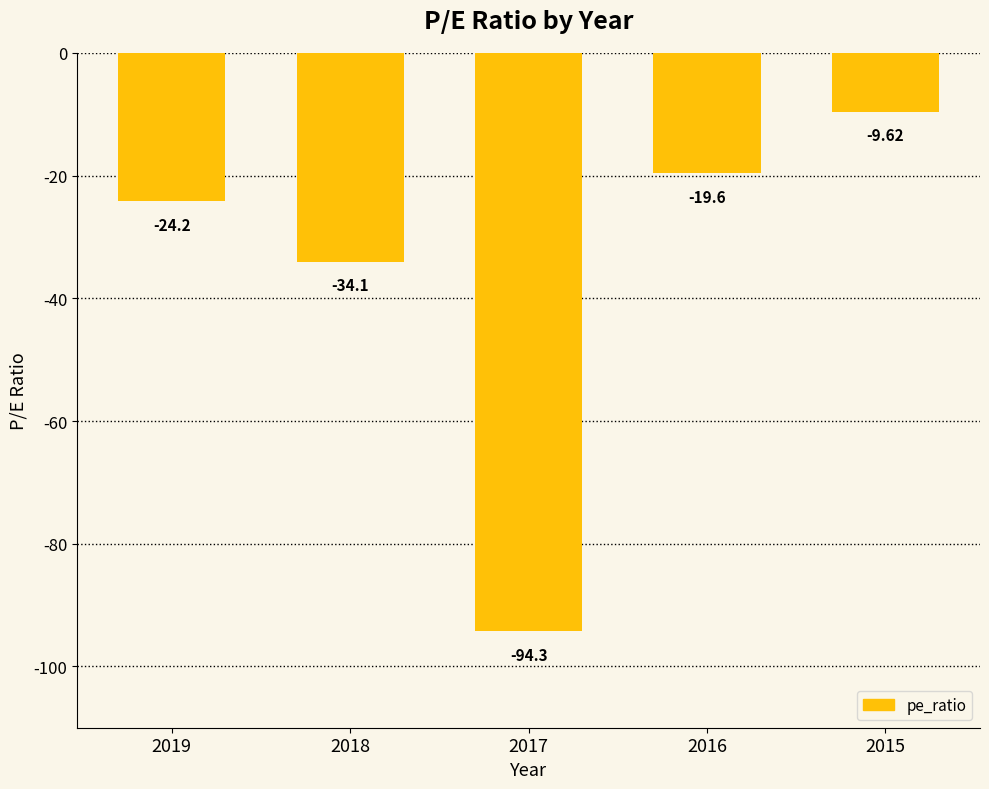

What is the greatest value displayed?

-9.6